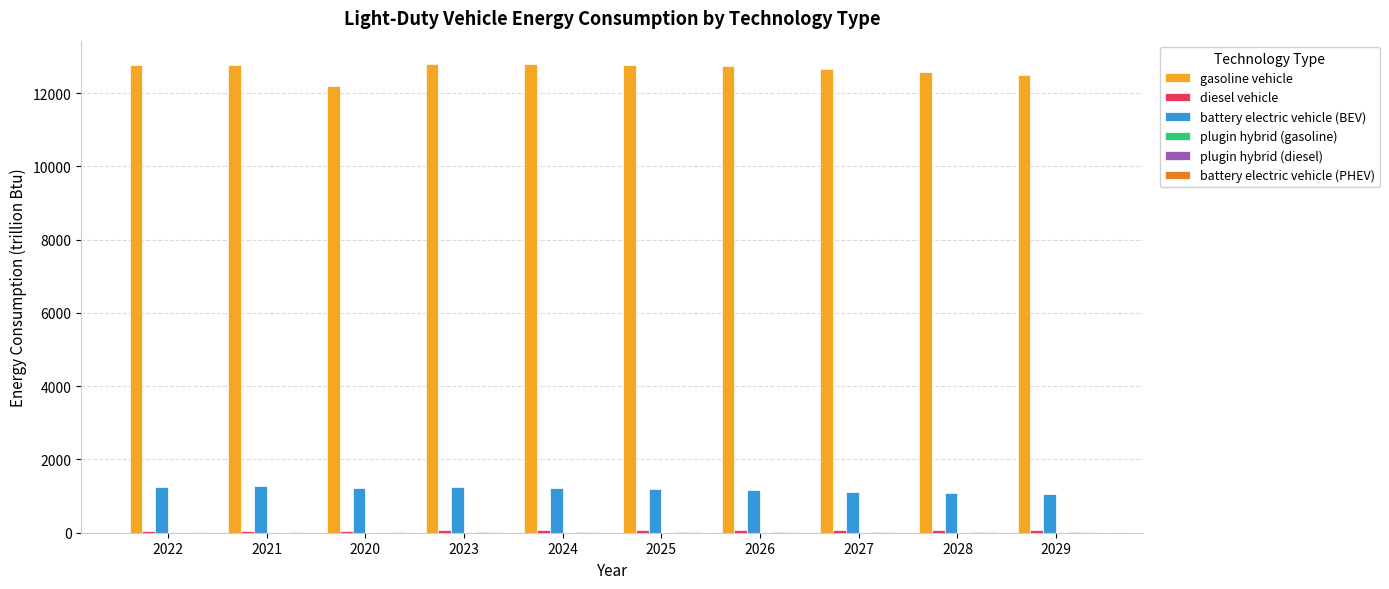

The battery electric vehicle (BEV) series shows 1254.1 at 2022. True or false?

True